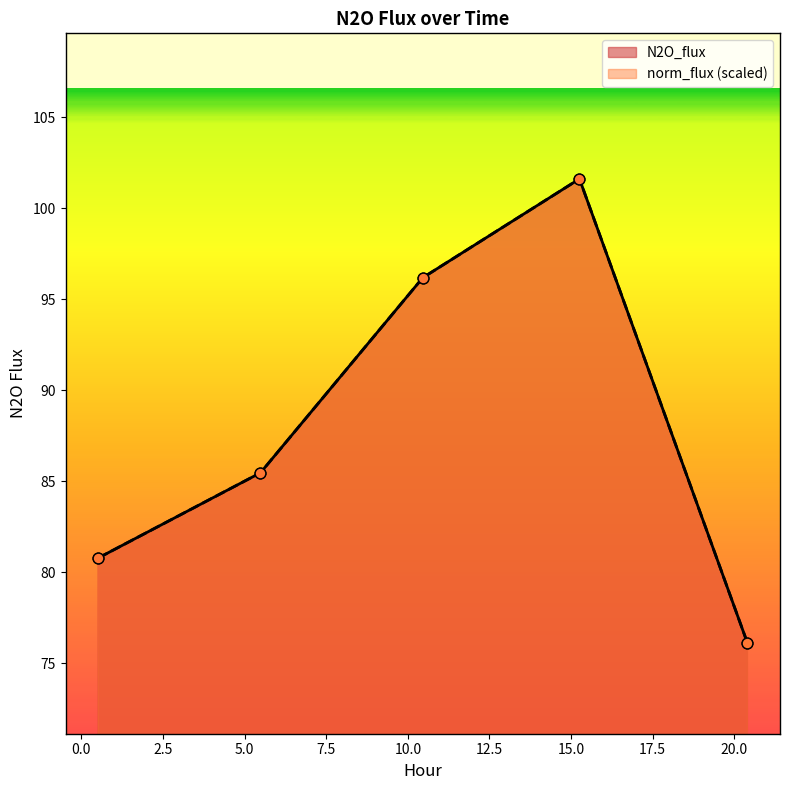

Which series reaches the maximum Y coordinate?

N2O_flux